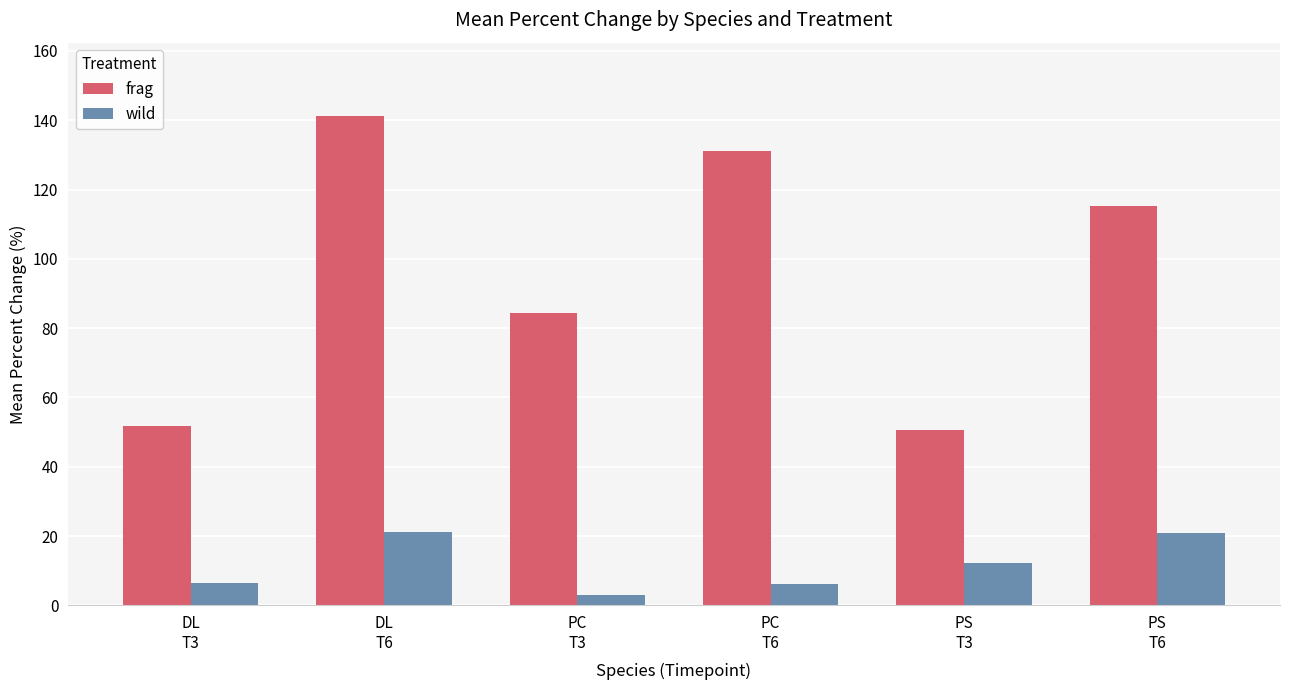

How many values in the frag series exceed 115?

3